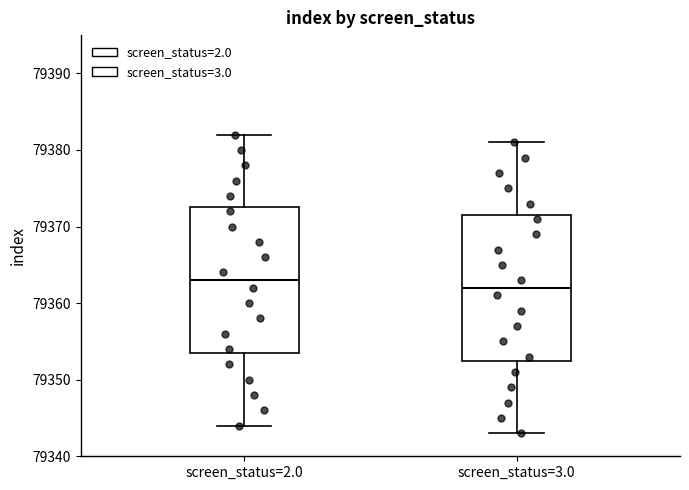

Which box's median line is the highest?

screen_status=2.0